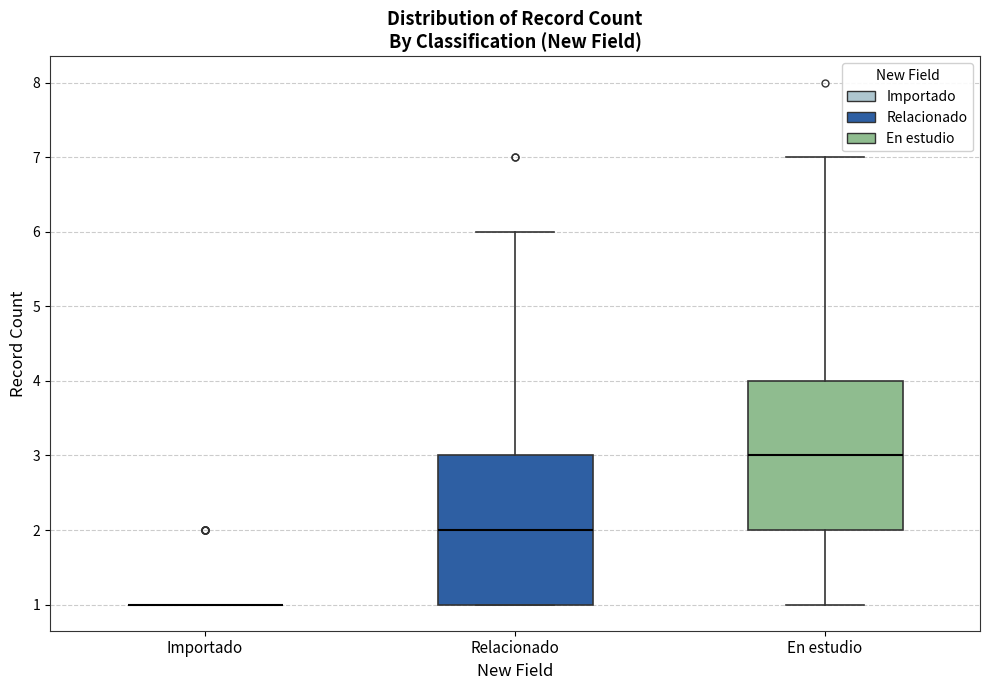

Reading left to right, transcribe this box plot: for each box, give where its median line is, the range the box spans, and where its two whiskers end, as read against the y-axis. The values are not printed on the chart, so give them approximately, as read against the axis.

Importado: box collapsed to a line at 1, whiskers 1 to 1
Relacionado: median 2, box 1 to 3, whiskers 1 to 6
En estudio: median 3, box 2 to 4, whiskers 1 to 7